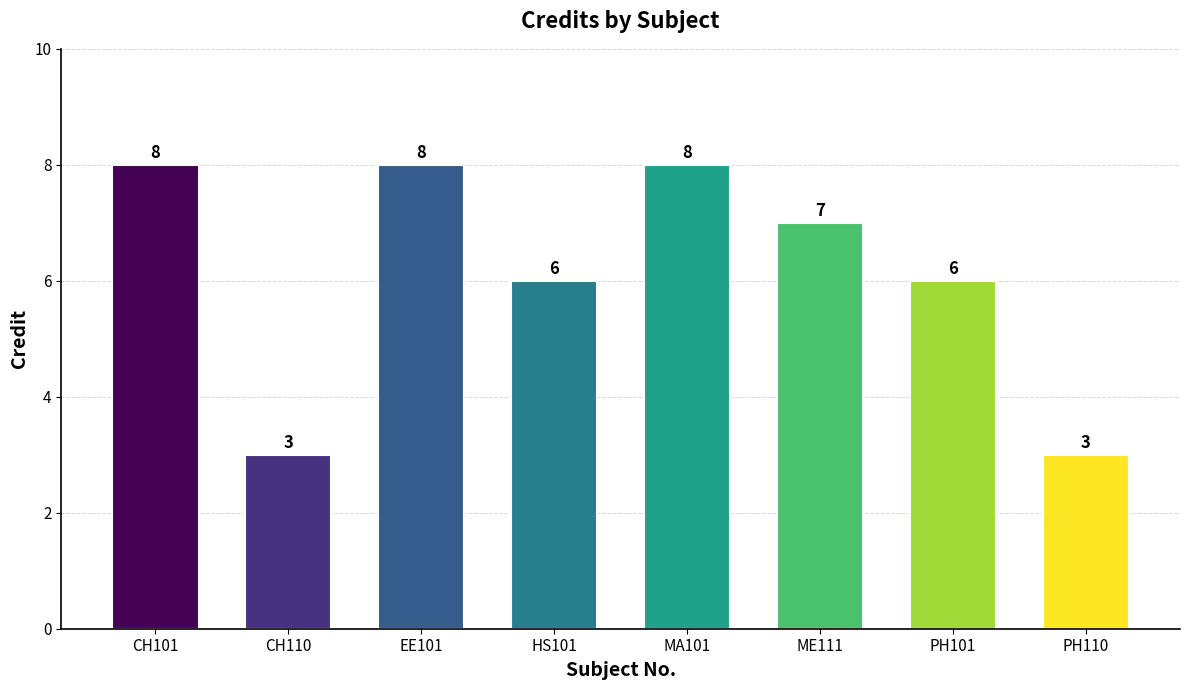

How many distinct data groups are displayed?

1